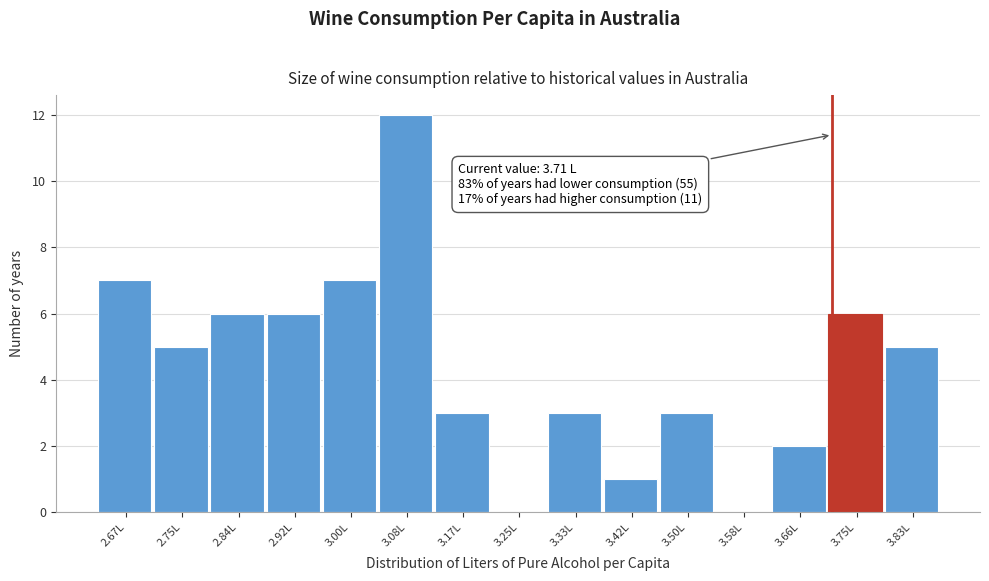

Over which range of the x-axis is the bar tallest?

3.04 to 3.13